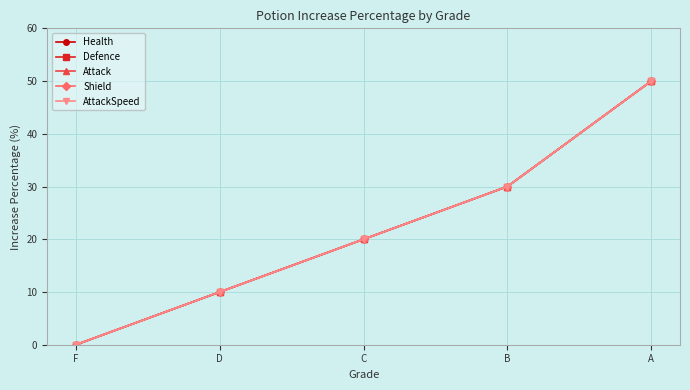

At which category is the sum across all series the highest?

A